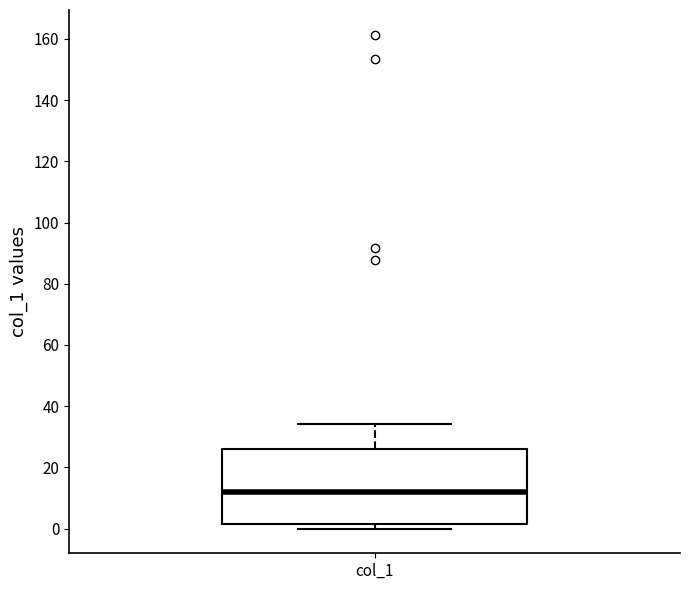

Transcribe this box plot: give where the median line is, the range the box spans, and where the two whiskers end, as read against the y-axis. The values are not printed on the chart, so give them approximately, as read against the axis.

median 12, box 2 to 26, whiskers 0 to 34